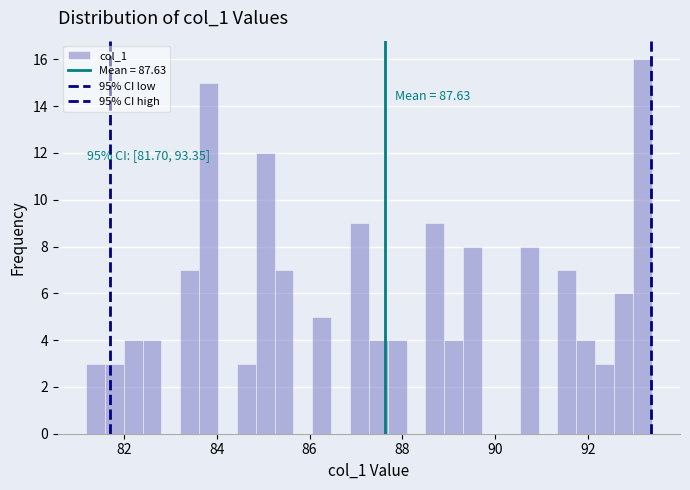

Around what value on the x-axis is the tallest bar? Give the approximate position of its centre, as read against the axis.

93.2